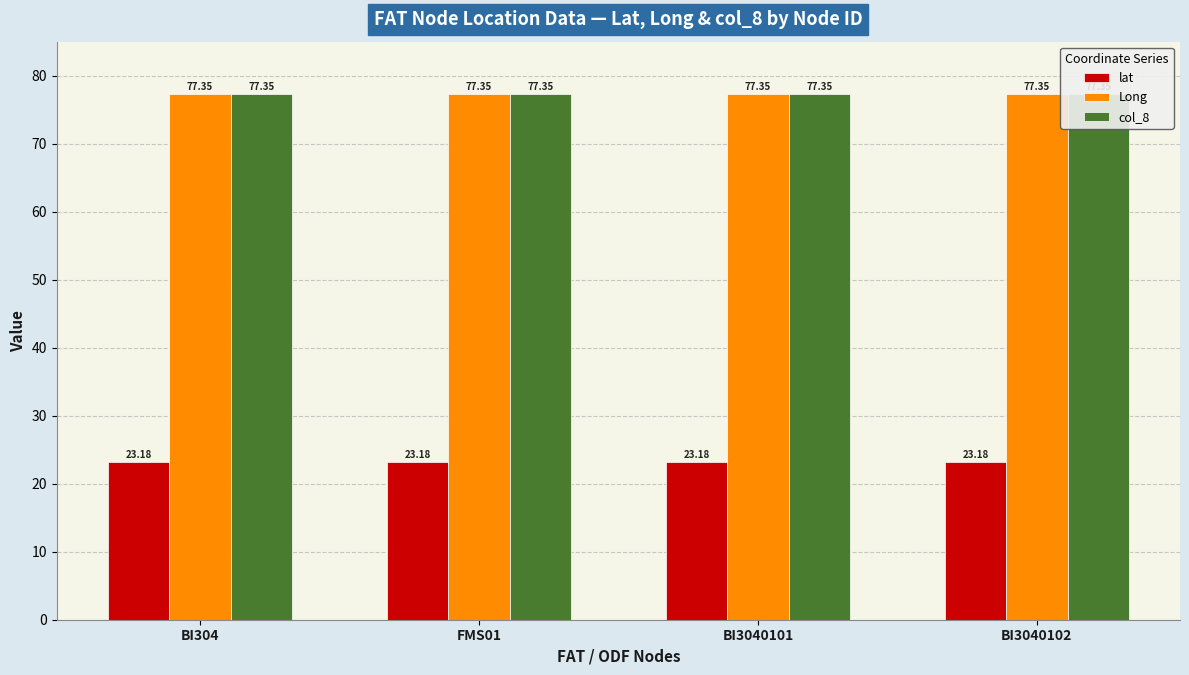

Which has a higher value, BI304 or BI3040102?

BI304